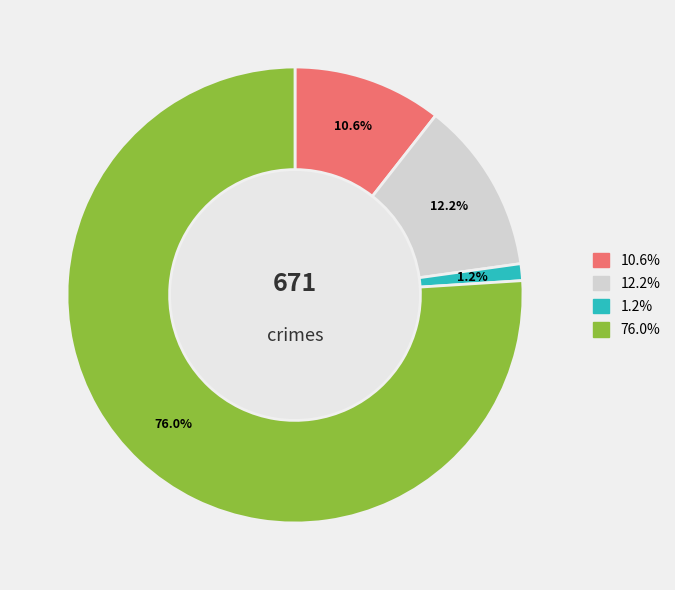

Is there any slice that represents more than half of the pie?

Yes